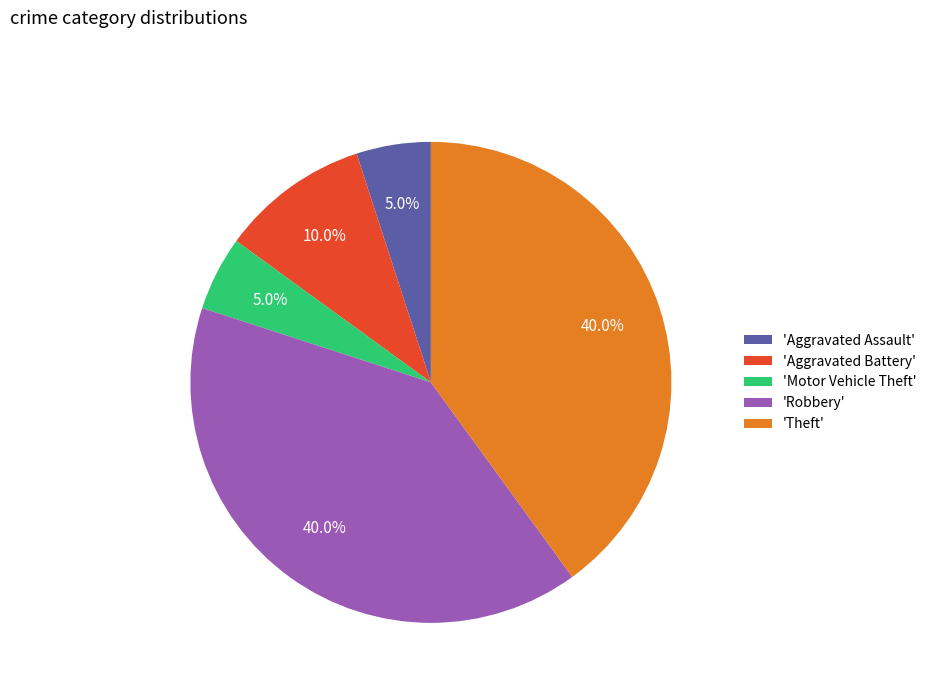

What percentage is NOT represented by 'Motor Vehicle Theft'?

95.0%